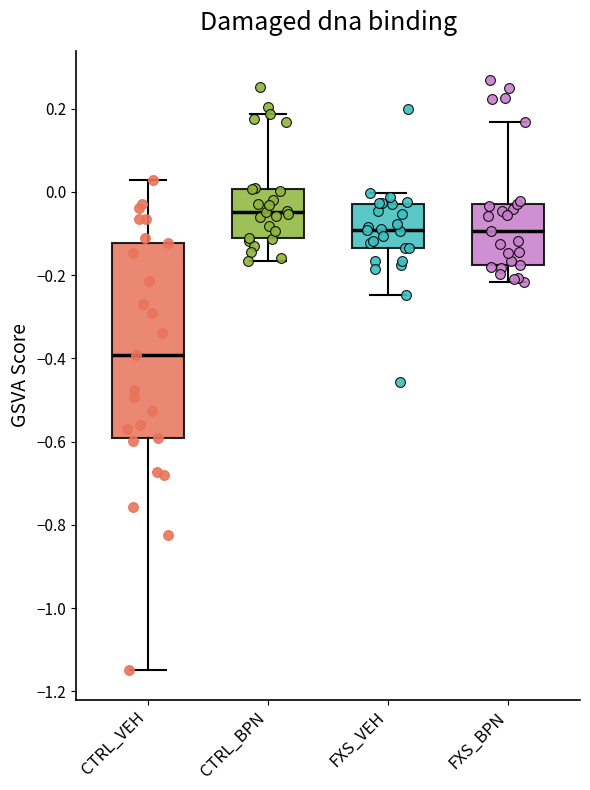

Reading left to right, read every box against the y-axis: the position of its median line, the range the box covers, and the ends of its whiskers. The values are not printed on the chart, so give them approximately, as read against the axis.

CTRL_VEH: median -0.40, box -0.60 to -0.12, whiskers -1.14 to 0.02
CTRL_BPN: median -0.04, box -0.12 to 0.00, whiskers -0.16 to 0.18
FXS_VEH: median -0.10, box -0.14 to -0.02, whiskers -0.24 to 0.00
FXS_BPN: median -0.10, box -0.18 to -0.02, whiskers -0.22 to 0.16